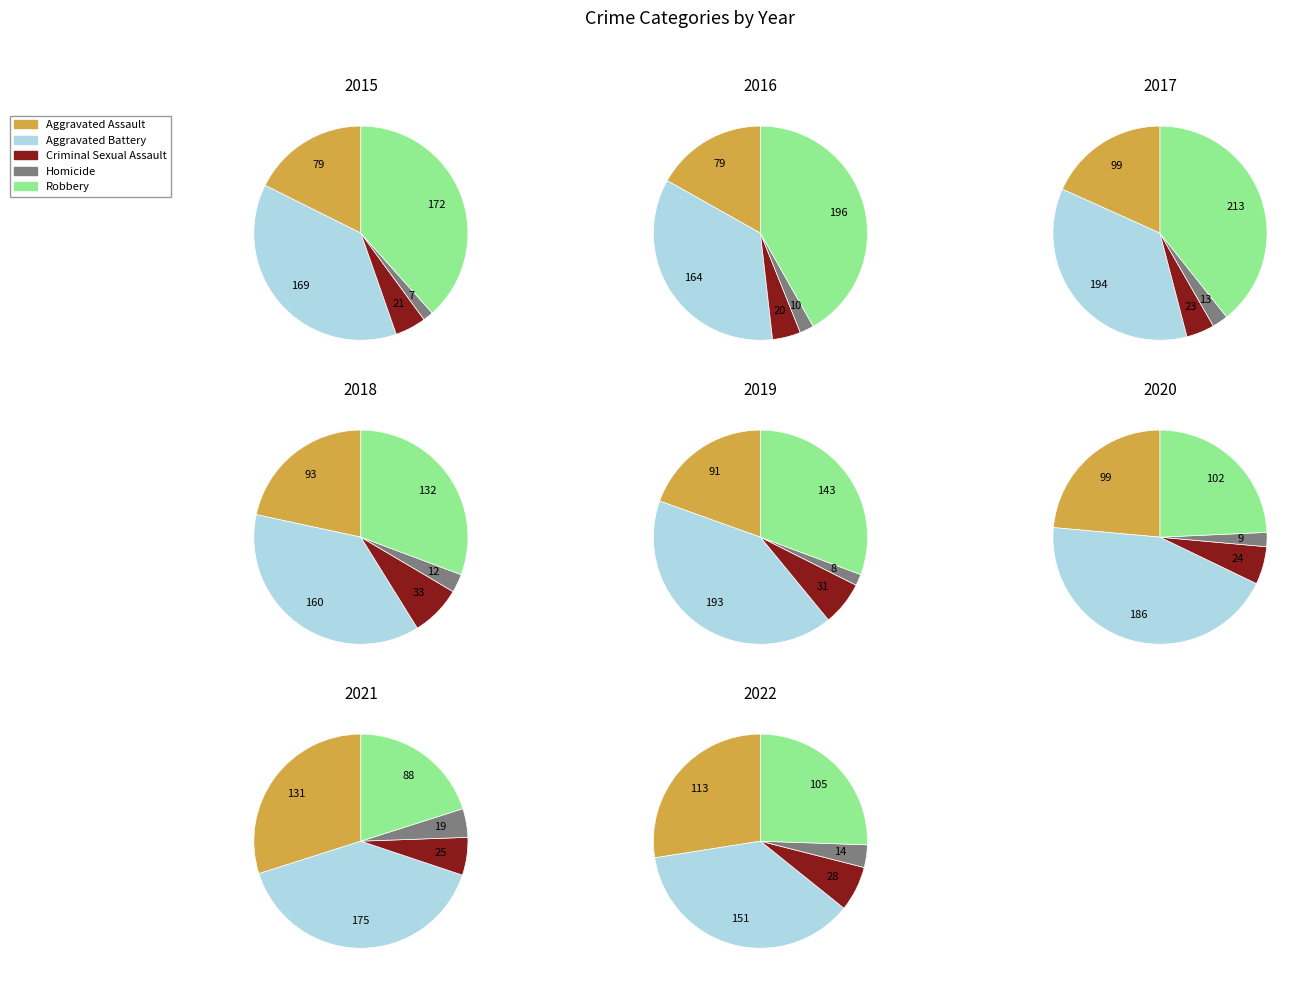

Combined, what portion of the pie is 3 and 6?

28.6%